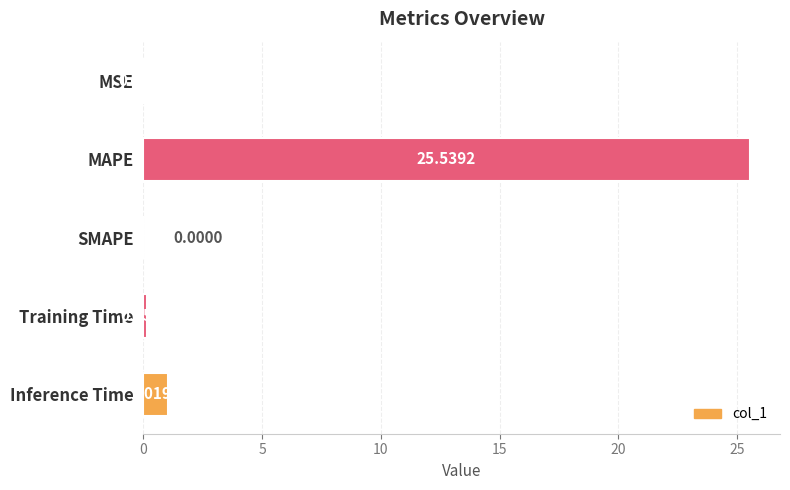

At which category does the chart reach its peak across all series?

MAPE